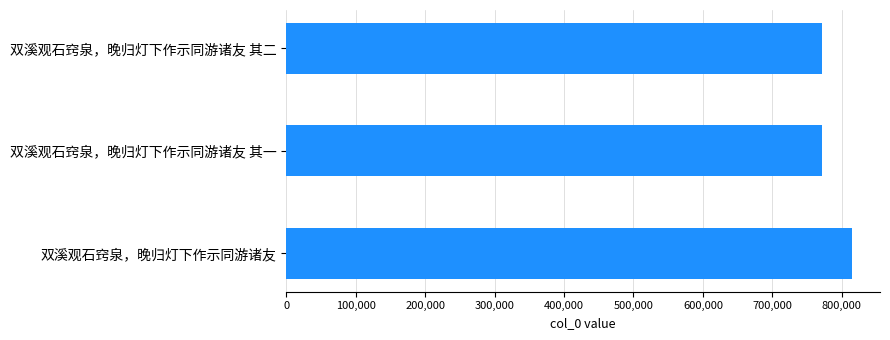

The chart shows a value of 1108930 at 双溪观石窍泉，晚归灯下作示同游诸友 其一. True or false?

False